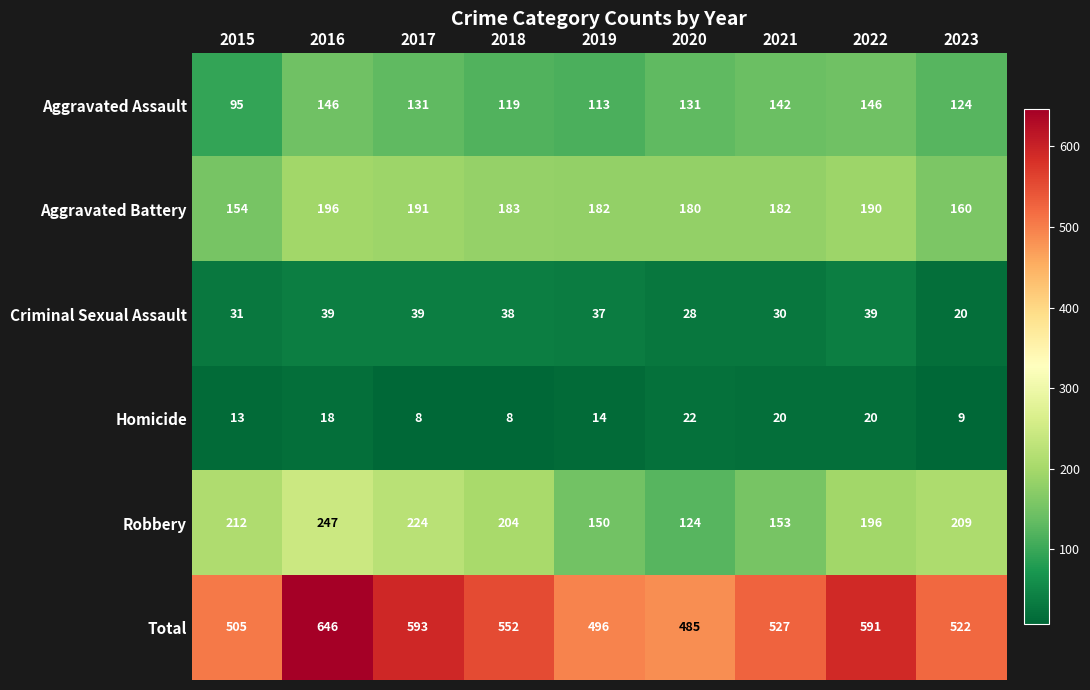

At how many categories does at least one series exceed 76?

9